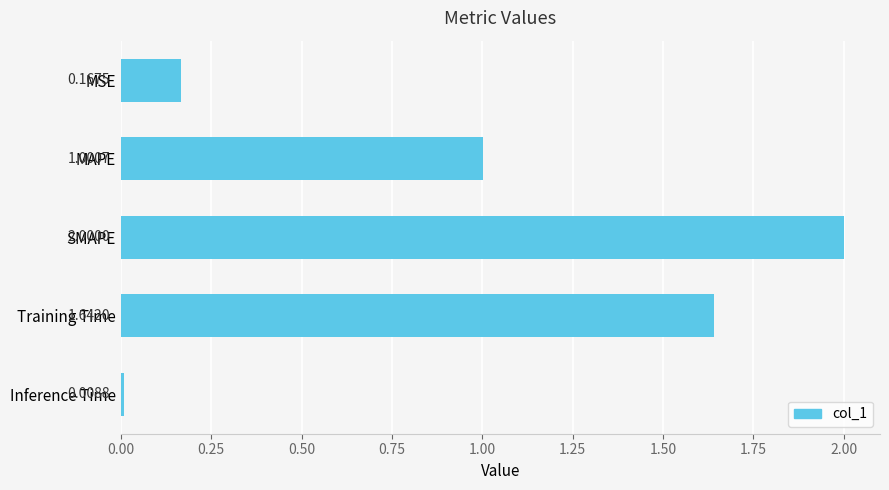

Count the number of categories in the chart.

5